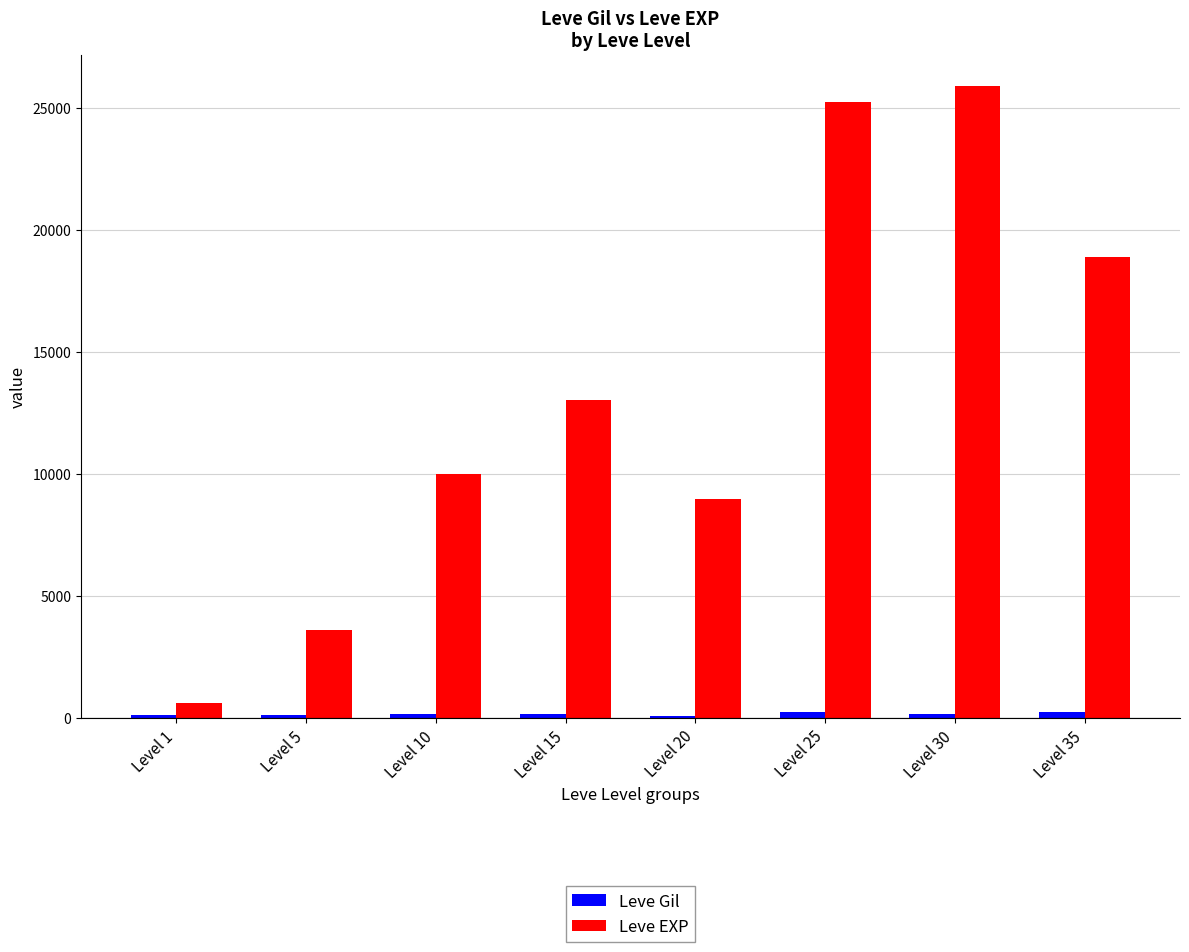

At how many categories does at least one series exceed 1658?

7